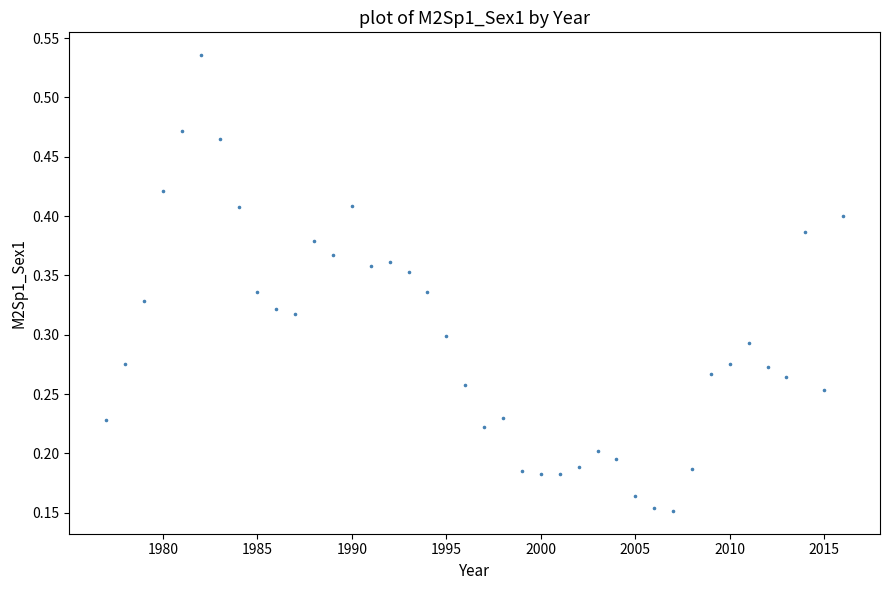

What is the range of X values (max minus min)?

39.0